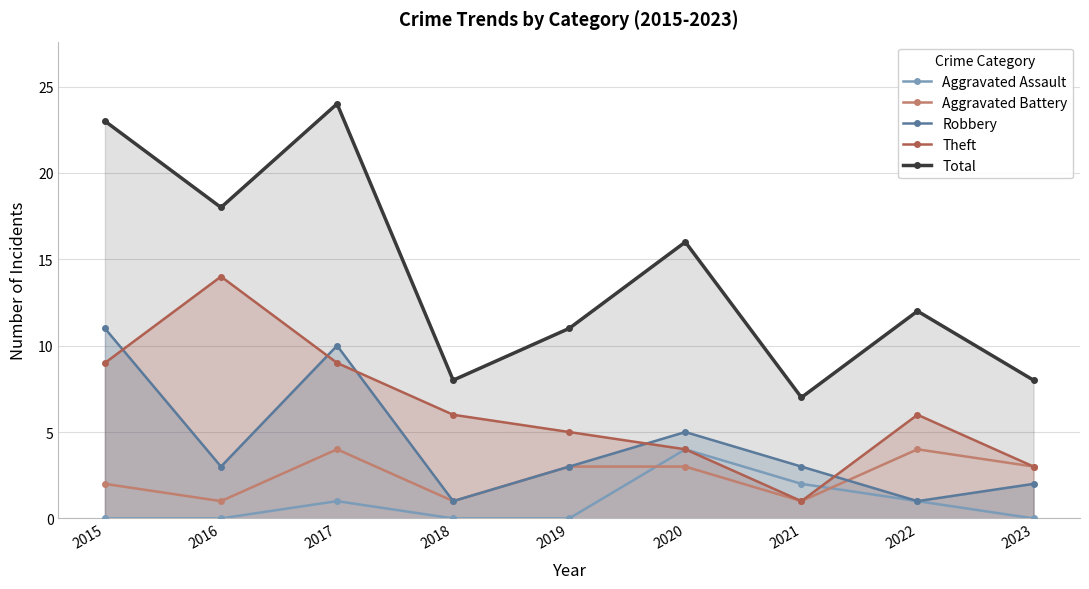

True or false: Aggravated Battery has a value of 2 at 2019.

False